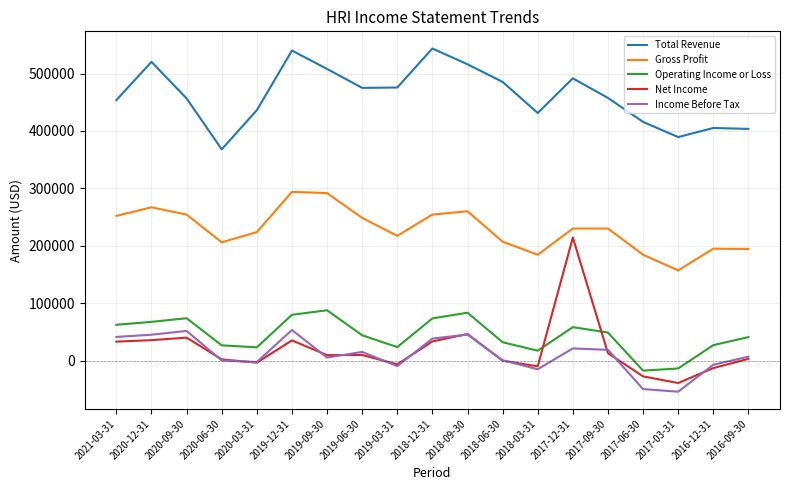

The value of Total Revenue at 2017-03-31 is 254122. True or false?

False